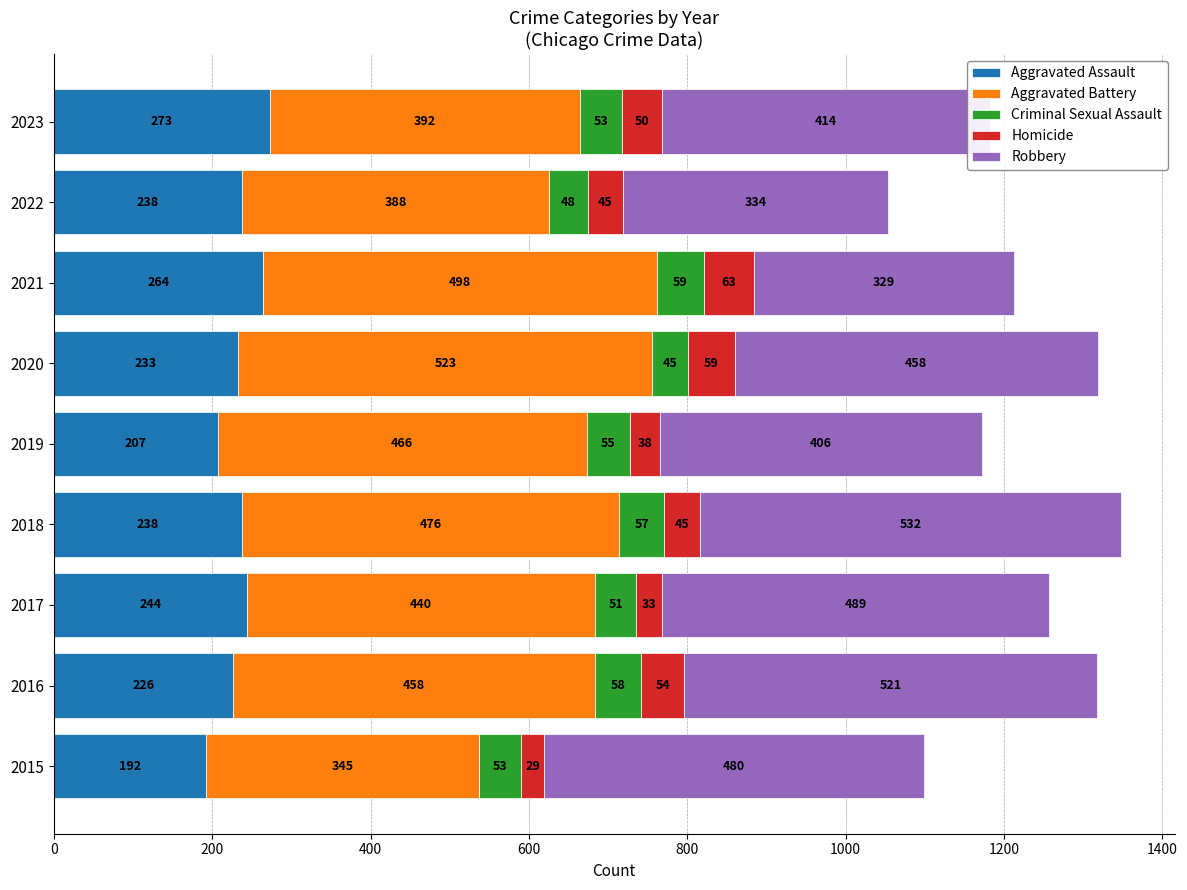

At which label is Aggravated Assault closest to 232?

2020